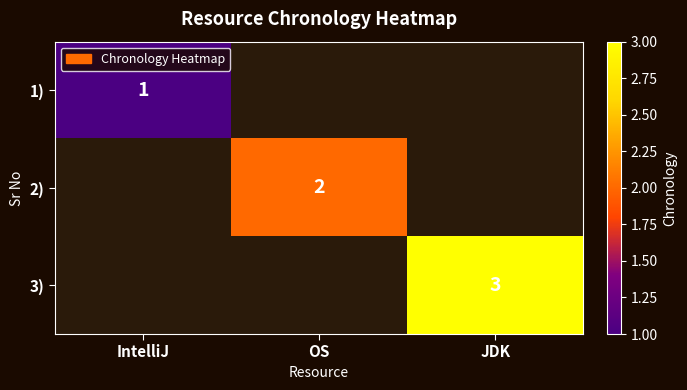

True or false: 3) has a value of 3 at JDK.

True